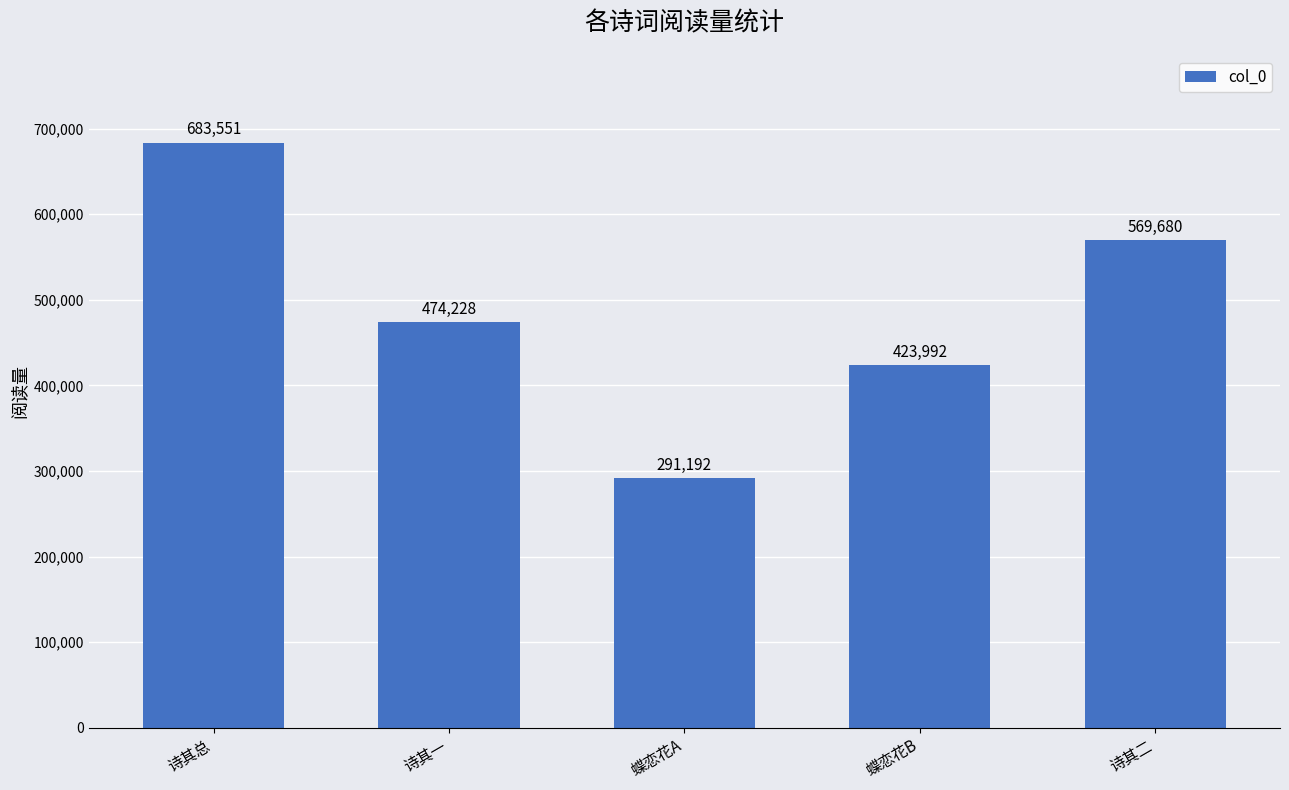

How many bars are there in total?

5